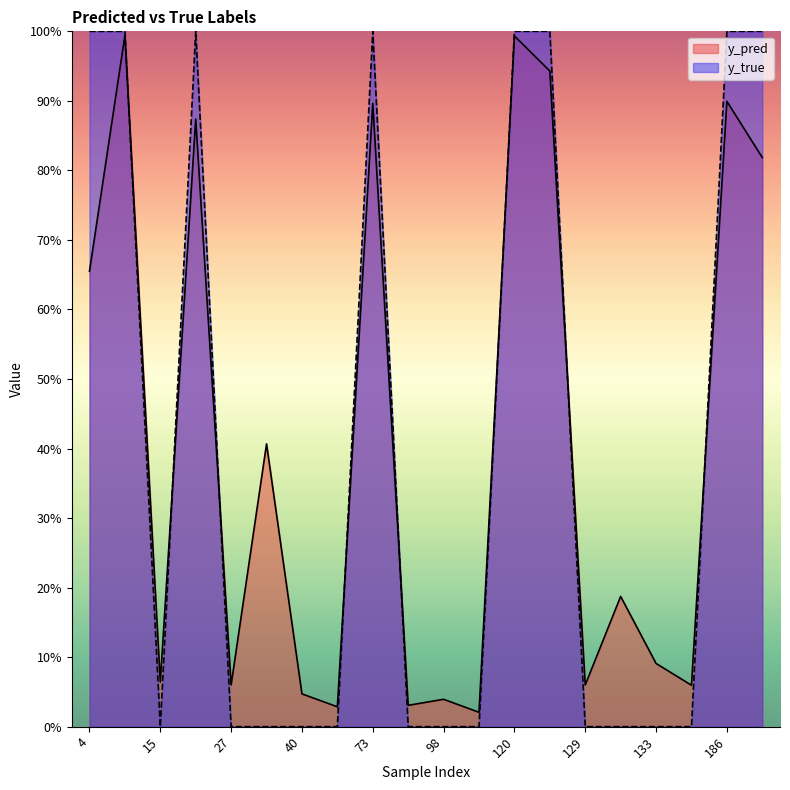

What are all the series names shown in the legend?

y_pred, y_true